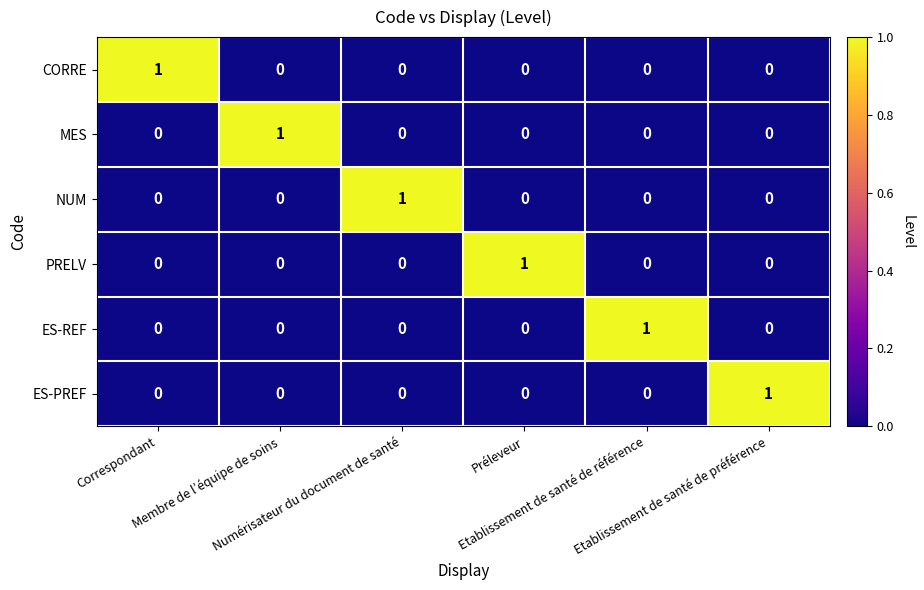

How many PRELV values are between 0 and 1?

6